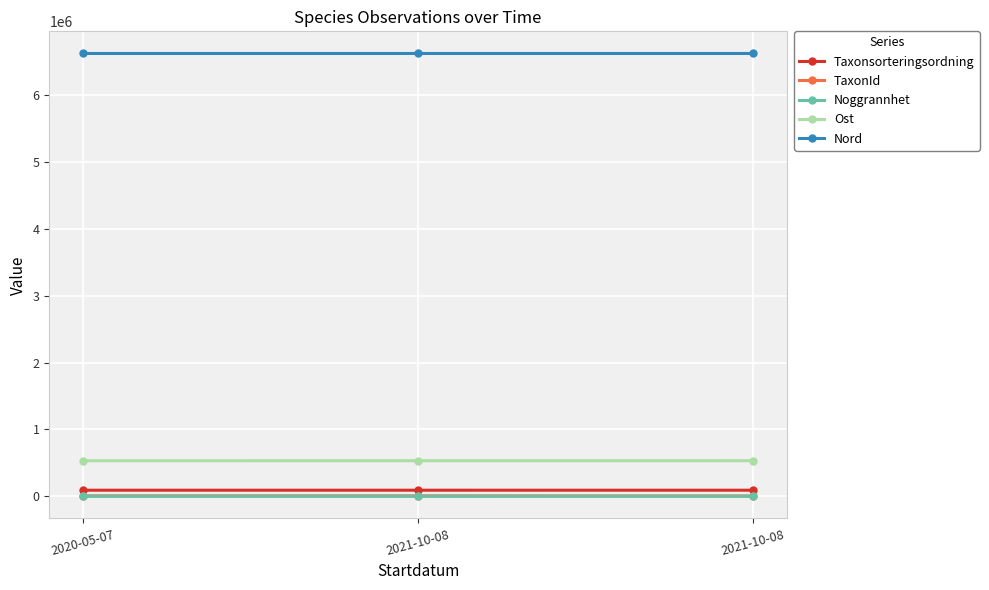

At which category is the sum across all series the highest?

2020-05-07